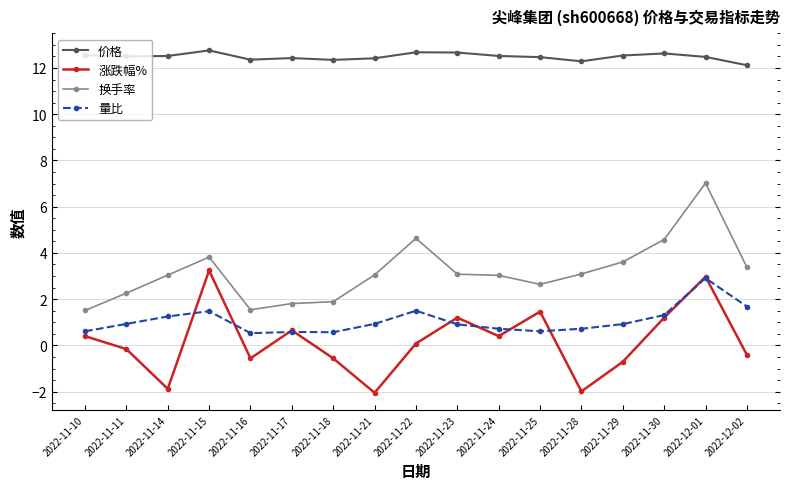

What is the smallest value displayed?

-2.0